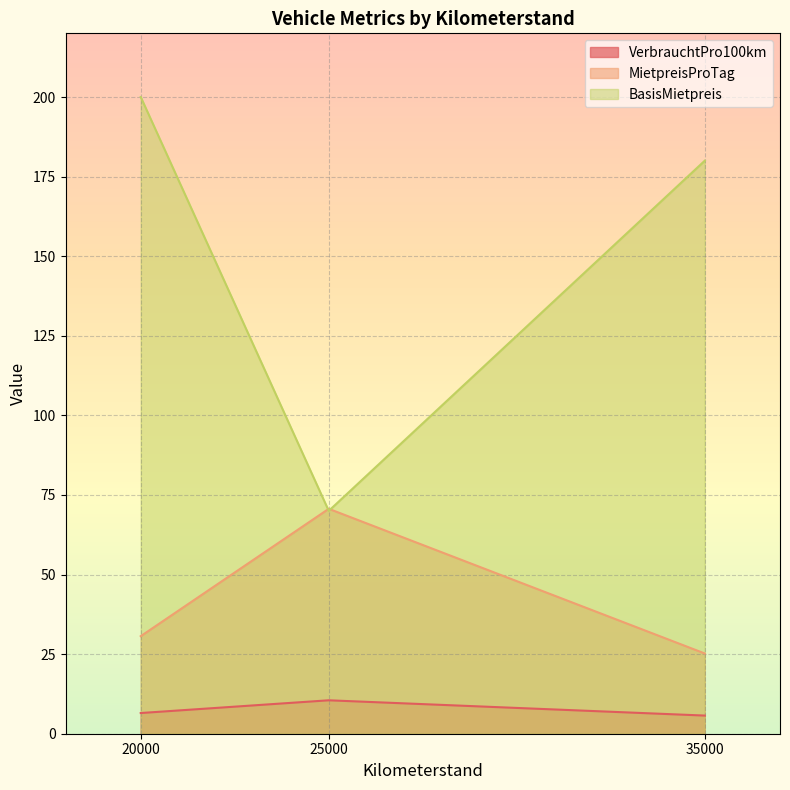

Where does the MietpreisProTag series first go above 30?

20000